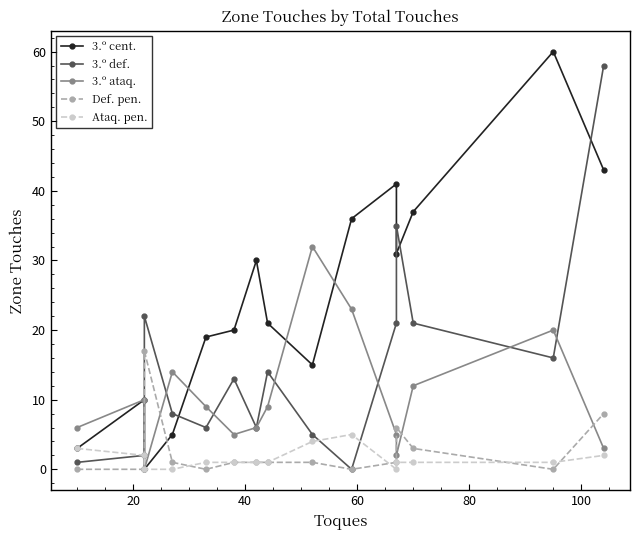

Which series ends up on top after the final intersection of 3.º ataq. and Def. pen.?

Def. pen.